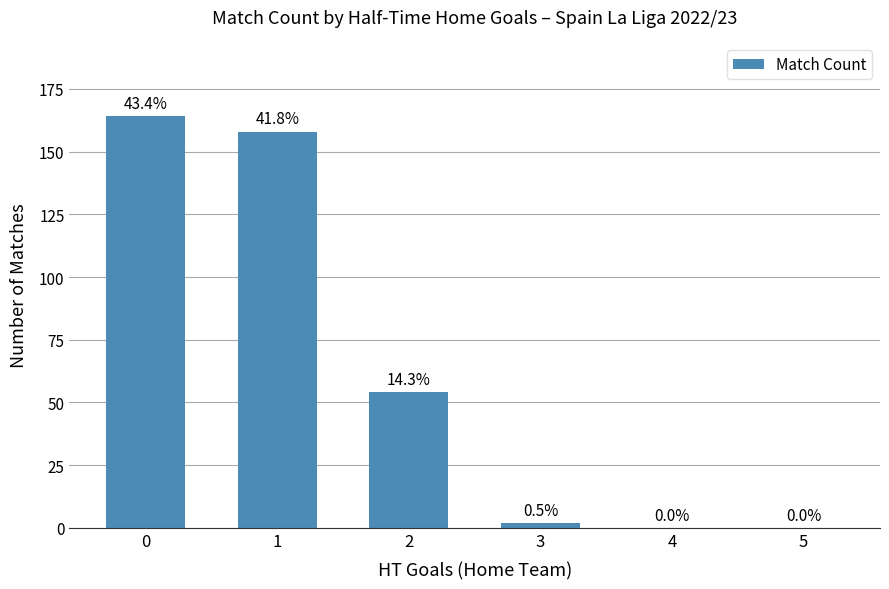

Reading left to right, what are all the values shown in this chart?

0=164	1=158	2=54	3=2	4=0	5=0